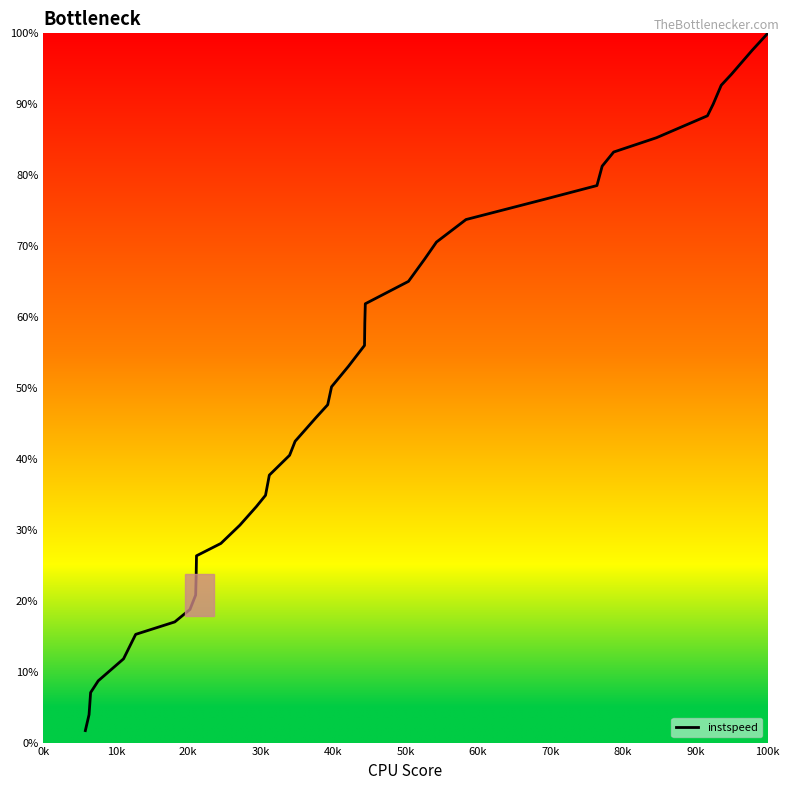

How many lines are shown in the chart?

1